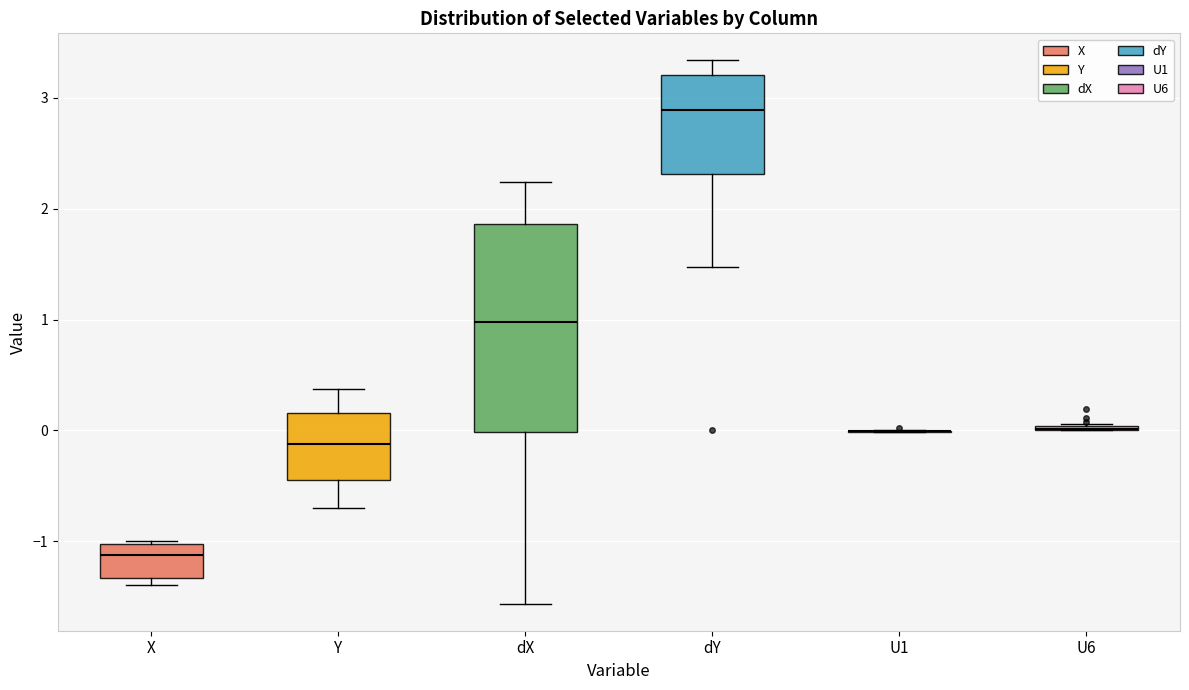

Reading left to right, transcribe this box plot: for each box, give where its median line is, the range the box spans, and where its two whiskers end, as read against the y-axis. The values are not printed on the chart, so give them approximately, as read against the axis.

X: median -1.1, box -1.3 to -1.0, whiskers -1.4 to -1.0 (just above the box's upper edge)
Y: median -0.1, box -0.4 to 0.2, whiskers -0.7 to 0.4
dX: median 1.0, box 0.0 to 1.9, whiskers -1.6 to 2.2
dY: median 2.9, box 2.3 to 3.2, whiskers 1.5 to 3.3
U1: box collapsed to a line at 0.0, whiskers 0.0 to 0.0
U6: box collapsed to a line at 0.0, whiskers 0.0 to 0.1